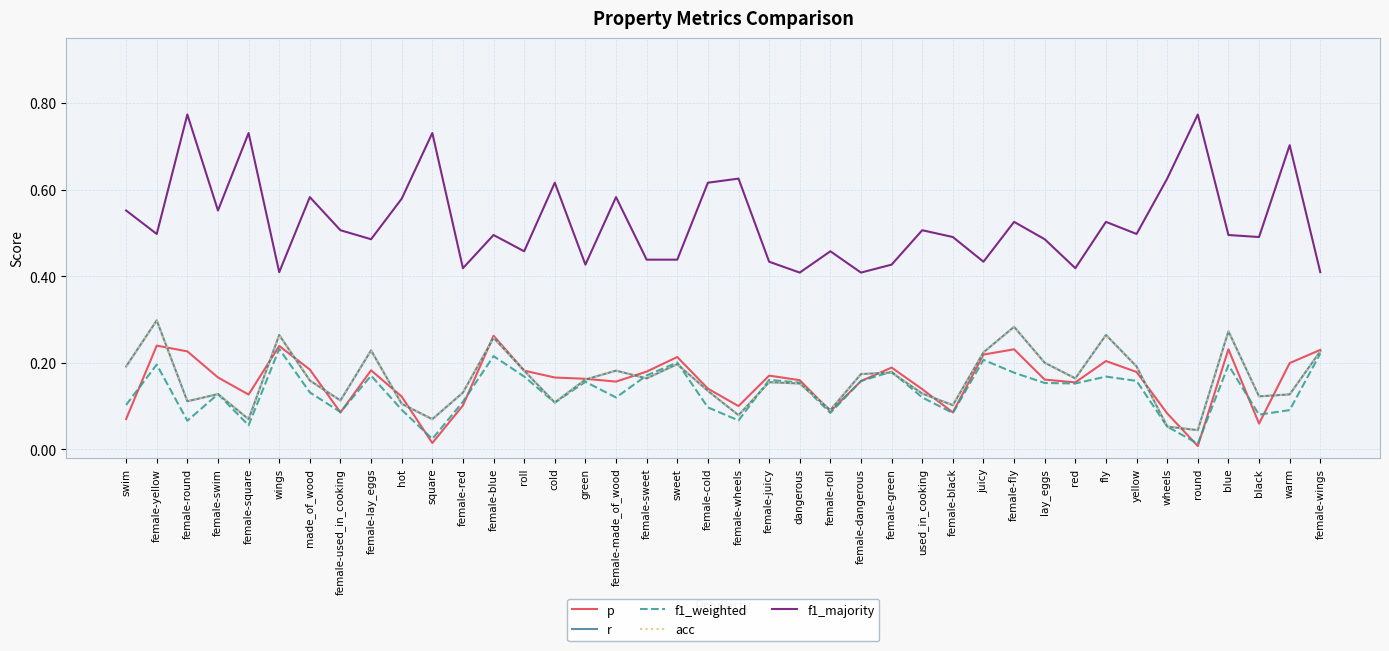

What are all the series names shown in the legend?

p, r, f1_weighted, acc, f1_majority